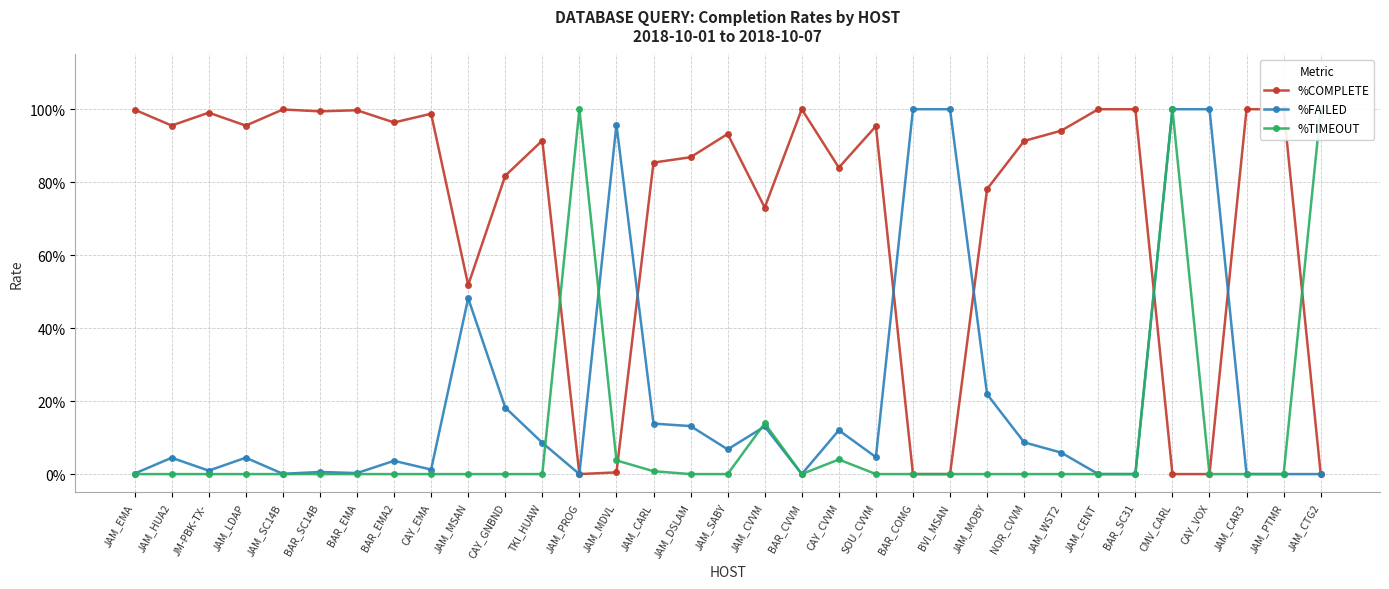

List the series in order of their peak value, highest first.

%COMPLETE, %FAILED, %TIMEOUT